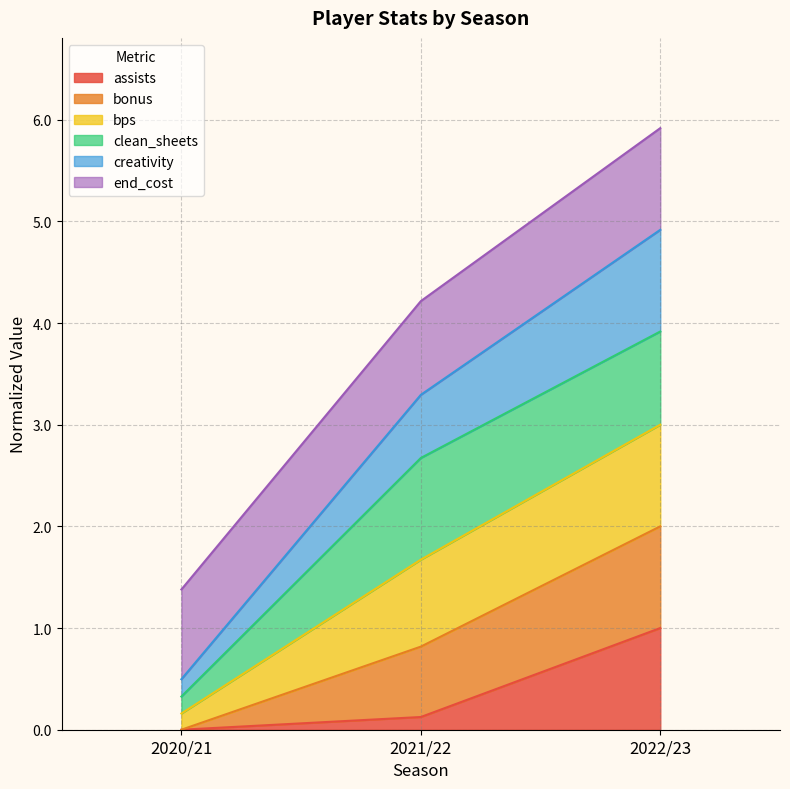

What is the total value across all series at 2022/23?

5.9